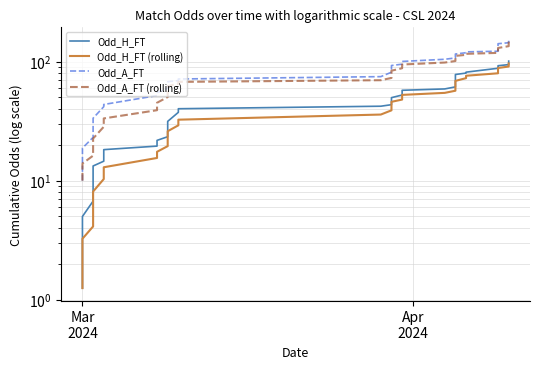

True or false: Odd_H_FT (rolling) has more than 1 interior local peaks.

False